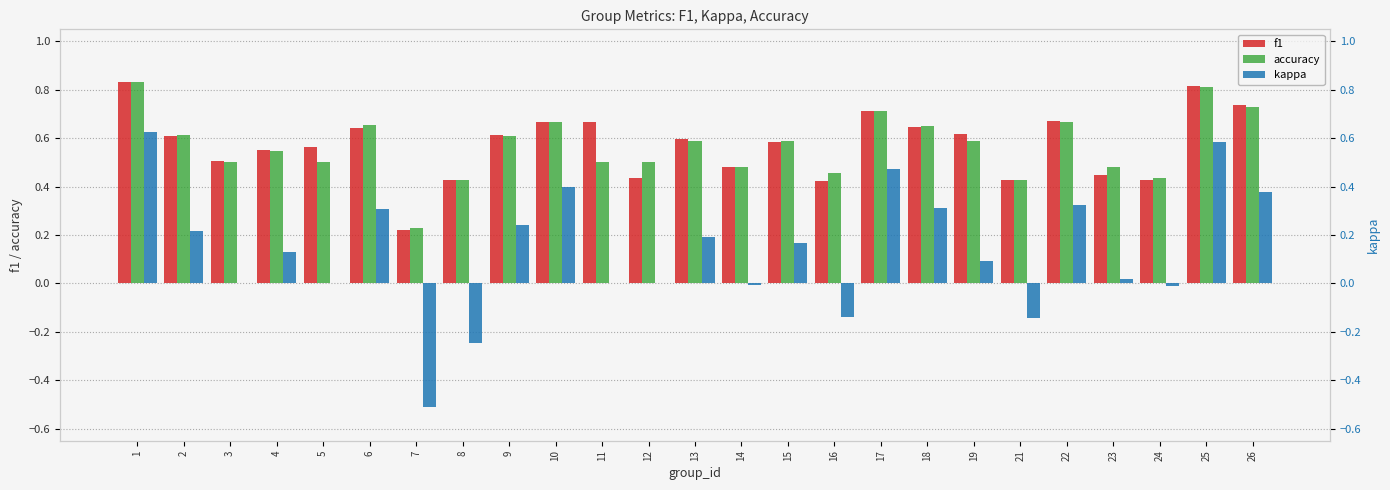

What are all the series names shown in the legend?

f1, accuracy, kappa